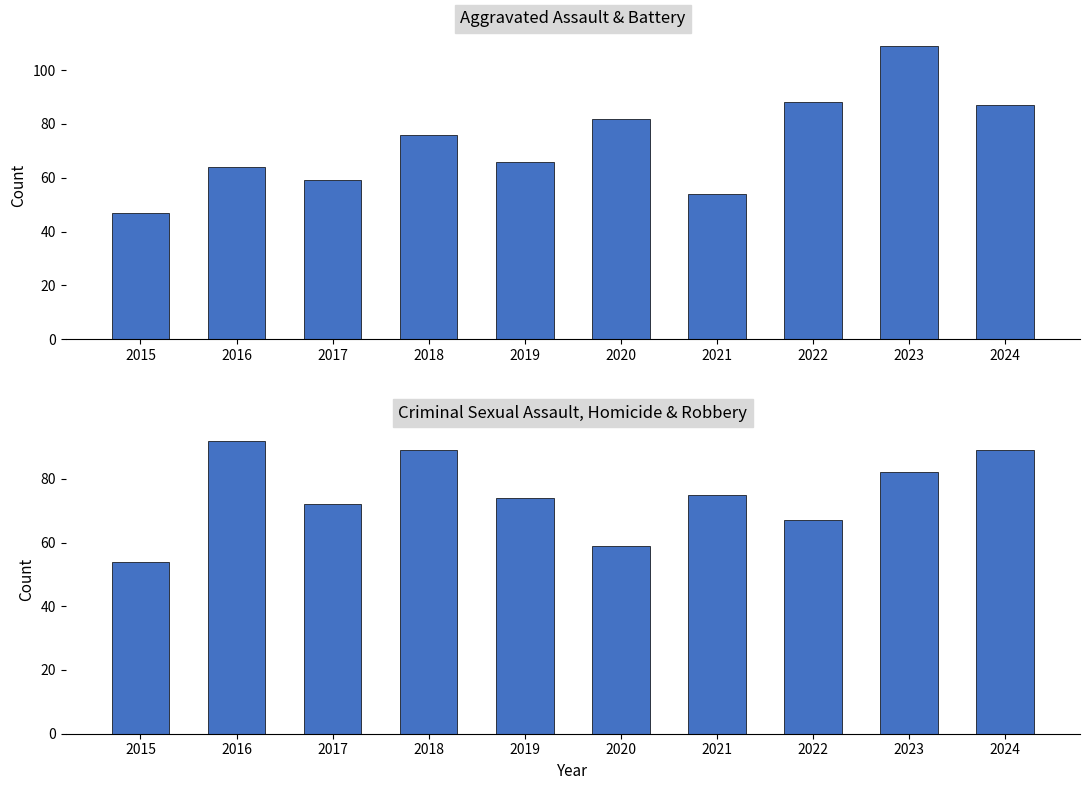

What is the maximum value for CSA + Homicide + Robbery?

92